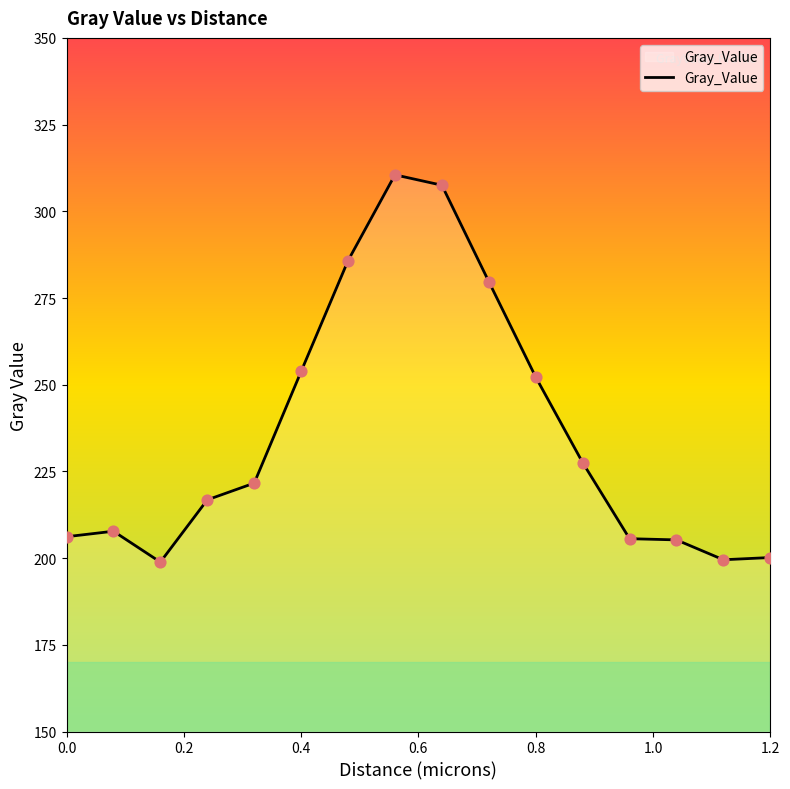

What is the difference between the maximum and minimum values?

111.7